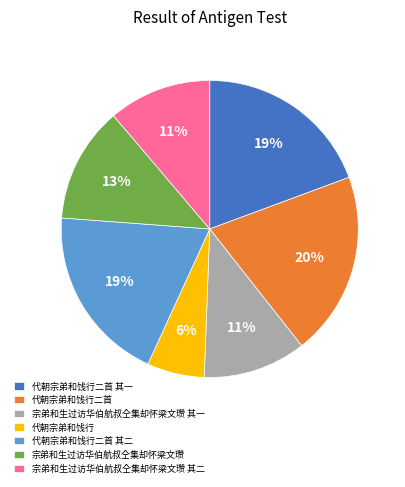

Is the sum of 宗弟和生过访华伯航叔仝集却怀梁文瓒 其一 and 宗弟和生过访华伯航叔仝集却怀梁文瓒 greater than half?

No